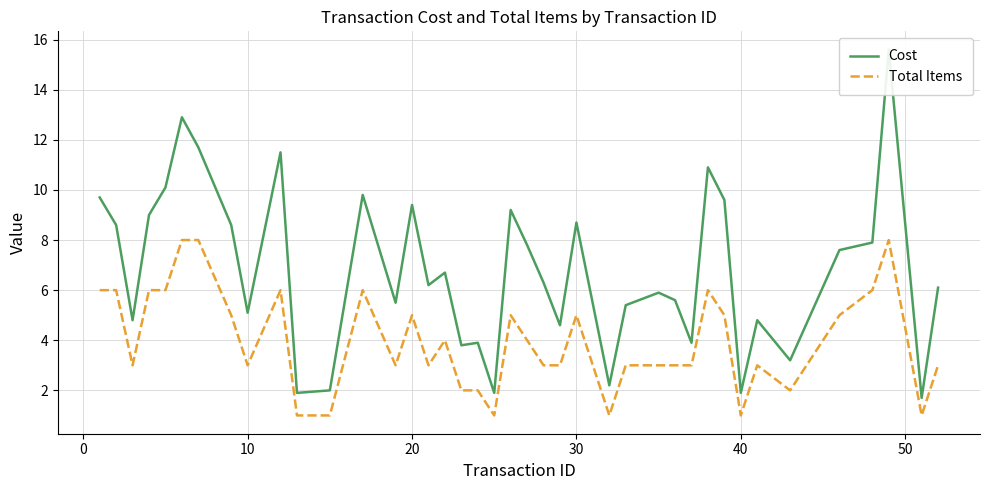

True or false: Total Items has more than 1 points higher than both neighbors.

True